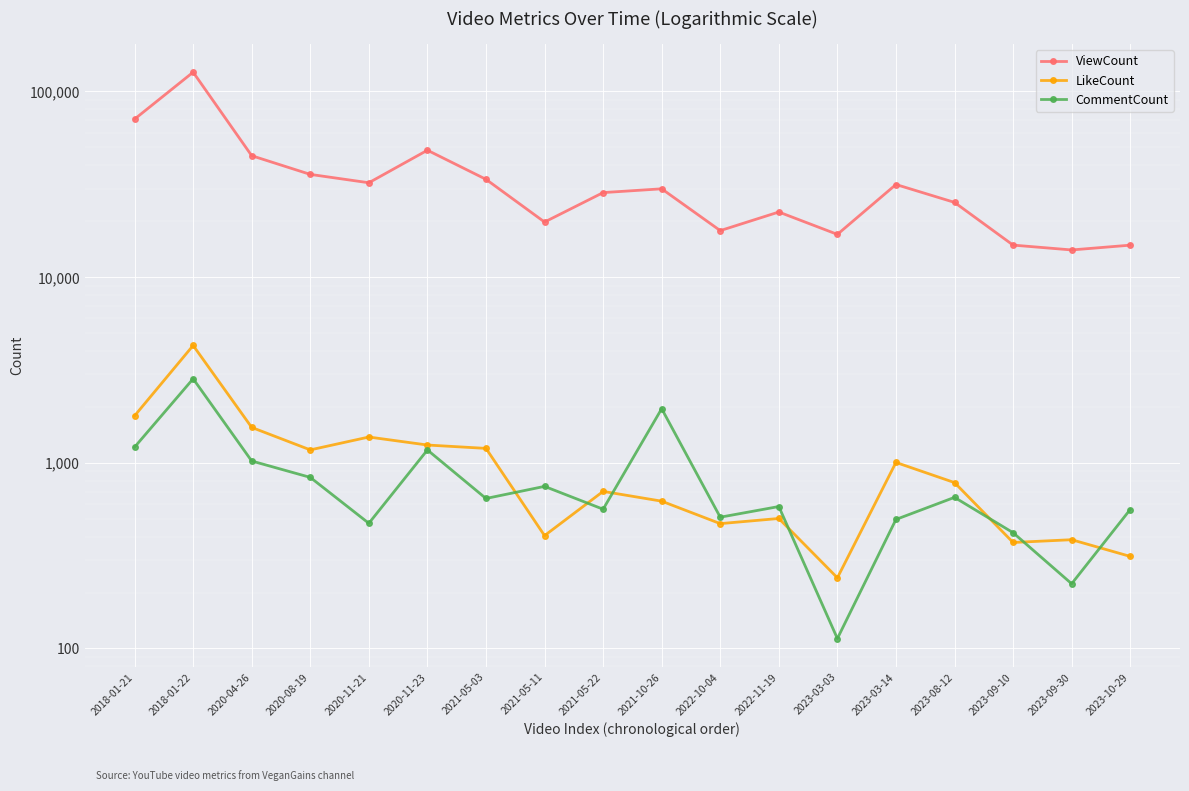

Where is the first local maximum for CommentCount?

2018-01-22